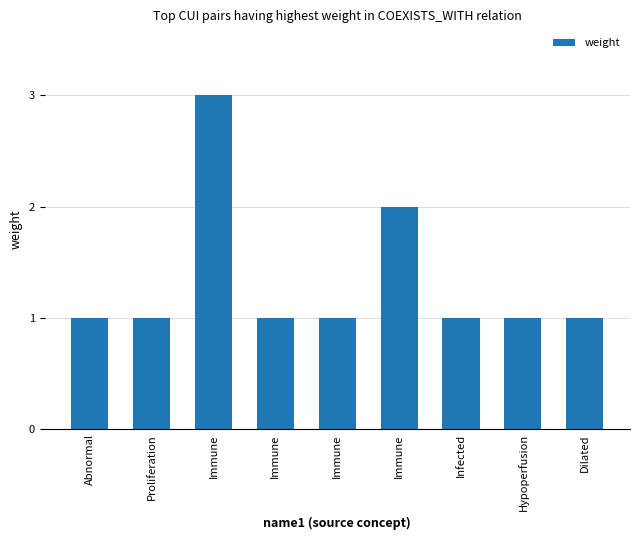

List the labels in order of value, largest first.

Immune, Immune, Abnormal, Proliferation, Immune, Immune, Infected, Hypoperfusion, Dilated